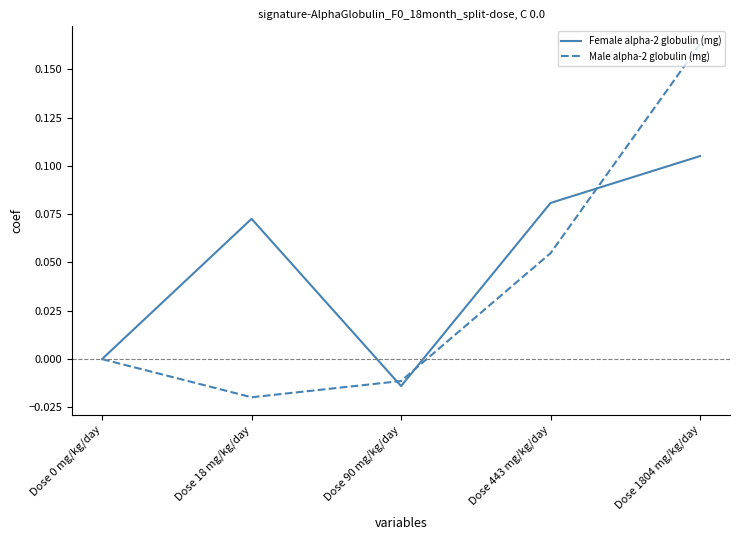

What is the total value across all series at Dose 1804 mg/kg/day?

0.3